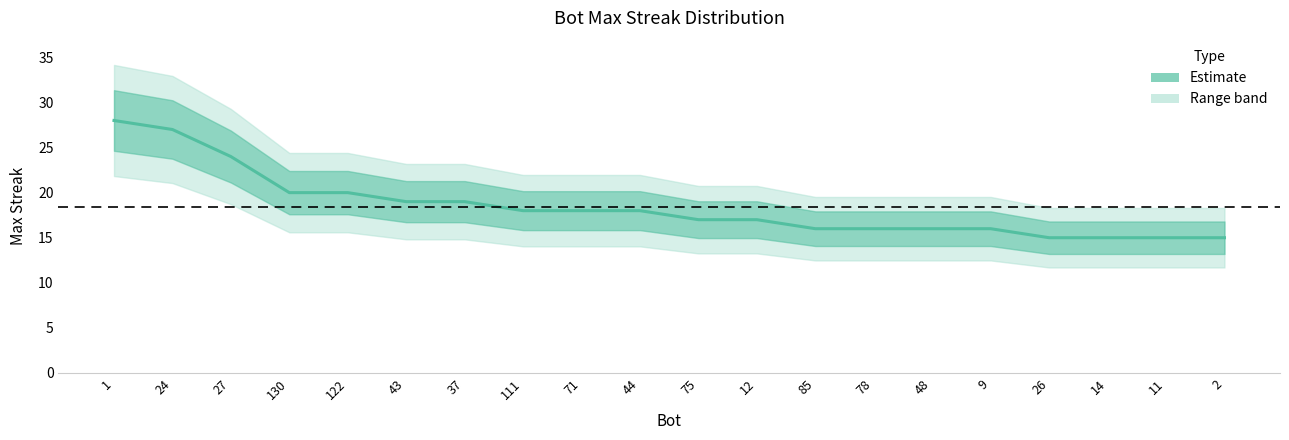

What is the ratio of the value at 27 to the value at 122?

1.2